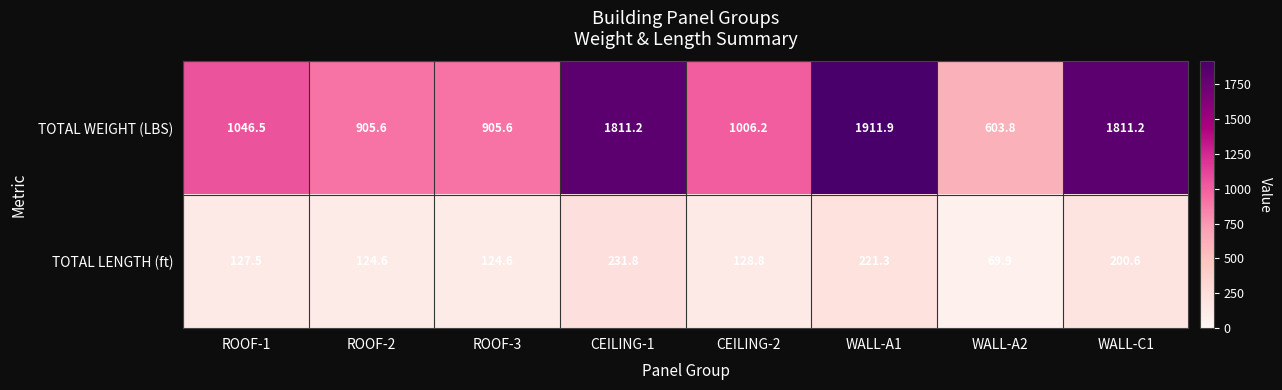

Which label corresponds to the smallest value in the chart?

WALL-A2